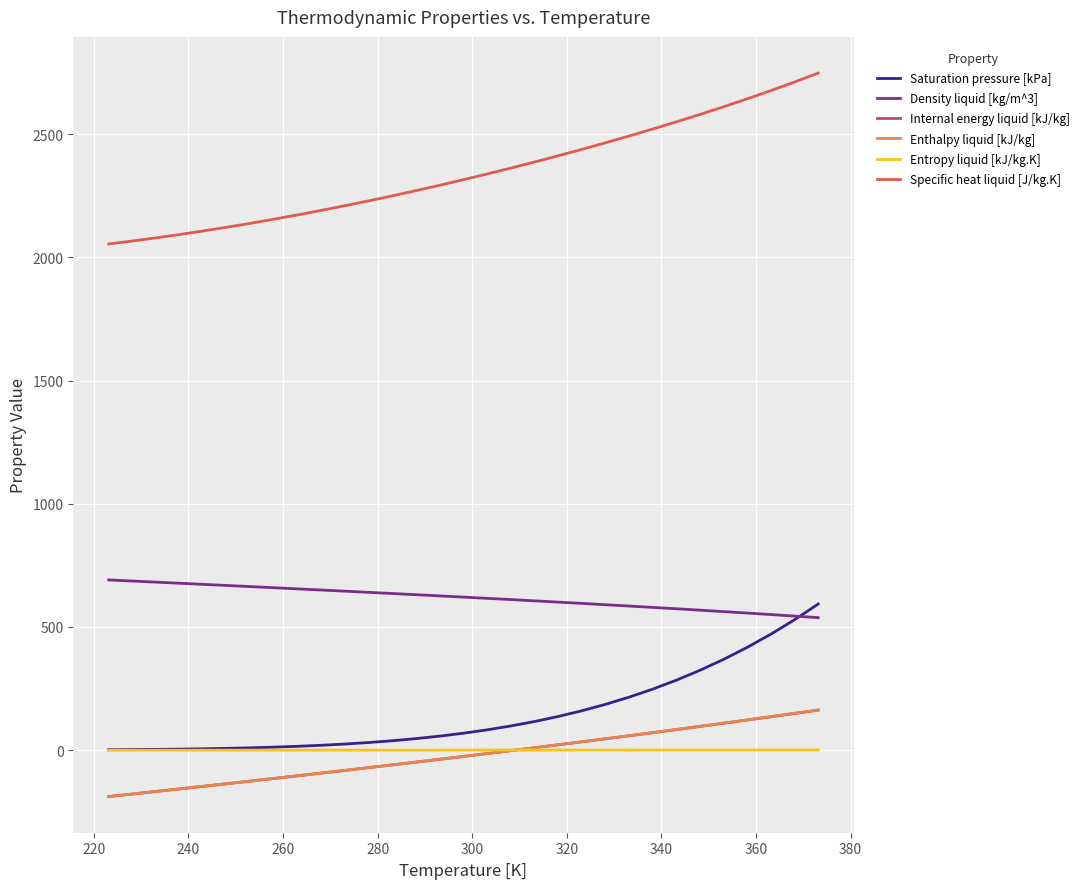

True or false: Entropy liquid [kJ/kg.K] and Specific heat liquid [J/kg.K] cross at least once.

False